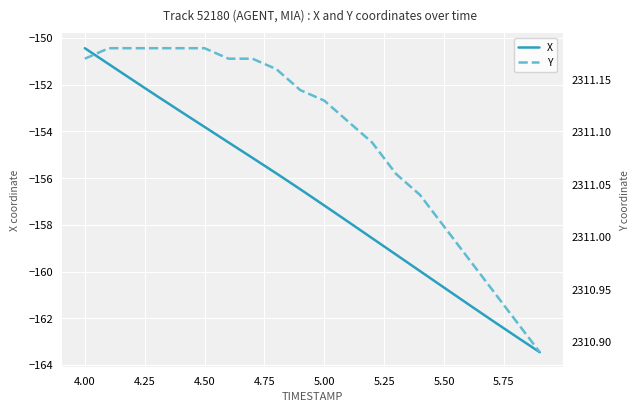

What is the highest value of the Y series?

2311.2